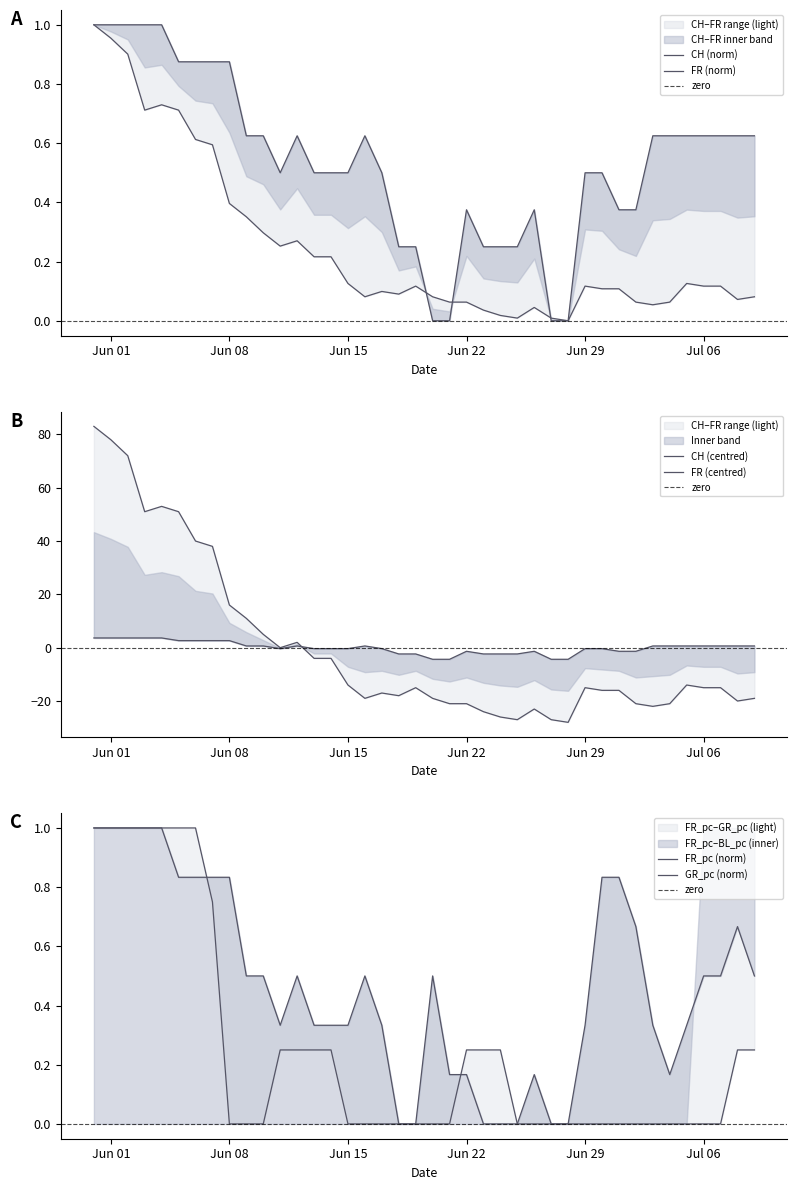

What is the difference between the second highest and minimum values in the CH series?

1.0